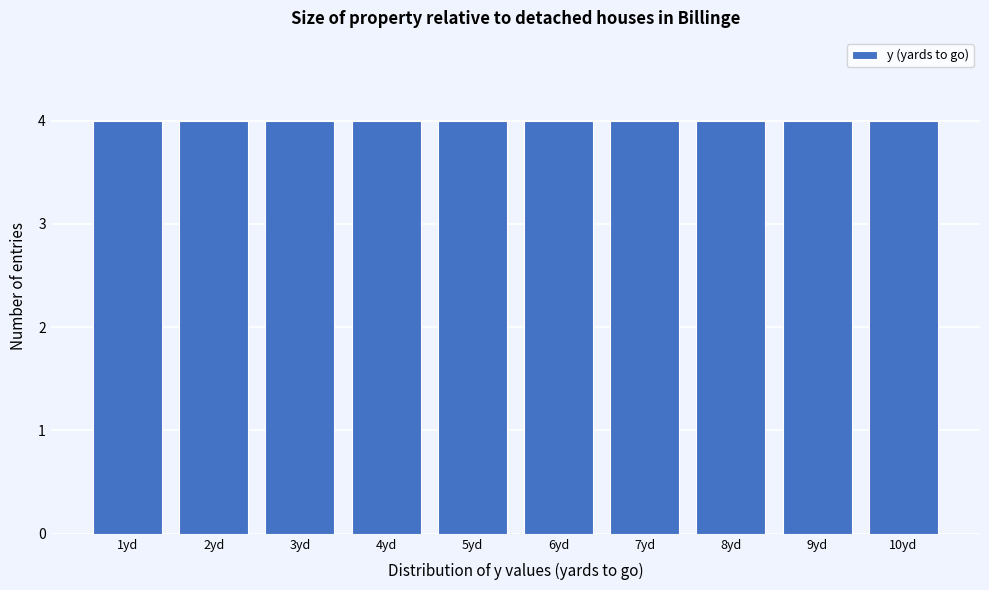

Reading left to right, transcribe this chart: for each bar, give the range it covers on the x-axis and its height. The values are not printed on the chart, so give them approximately, as read against the axis.

0.5 to 1.5: 4
1.5 to 2.5: 4
2.5 to 3.5: 4
3.5 to 4.5: 4
4.5 to 5.5: 4
5.5 to 6.5: 4
6.5 to 7.5: 4
7.5 to 8.5: 4
8.5 to 9.5: 4
9.5 to 10.5: 4